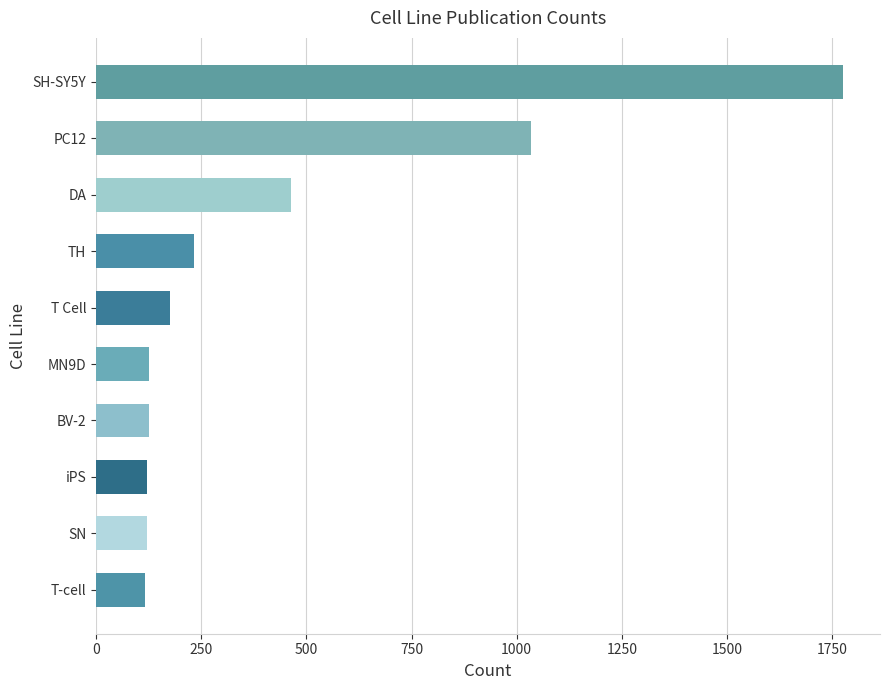

What is the label of the 8th bar from the top?

iPS